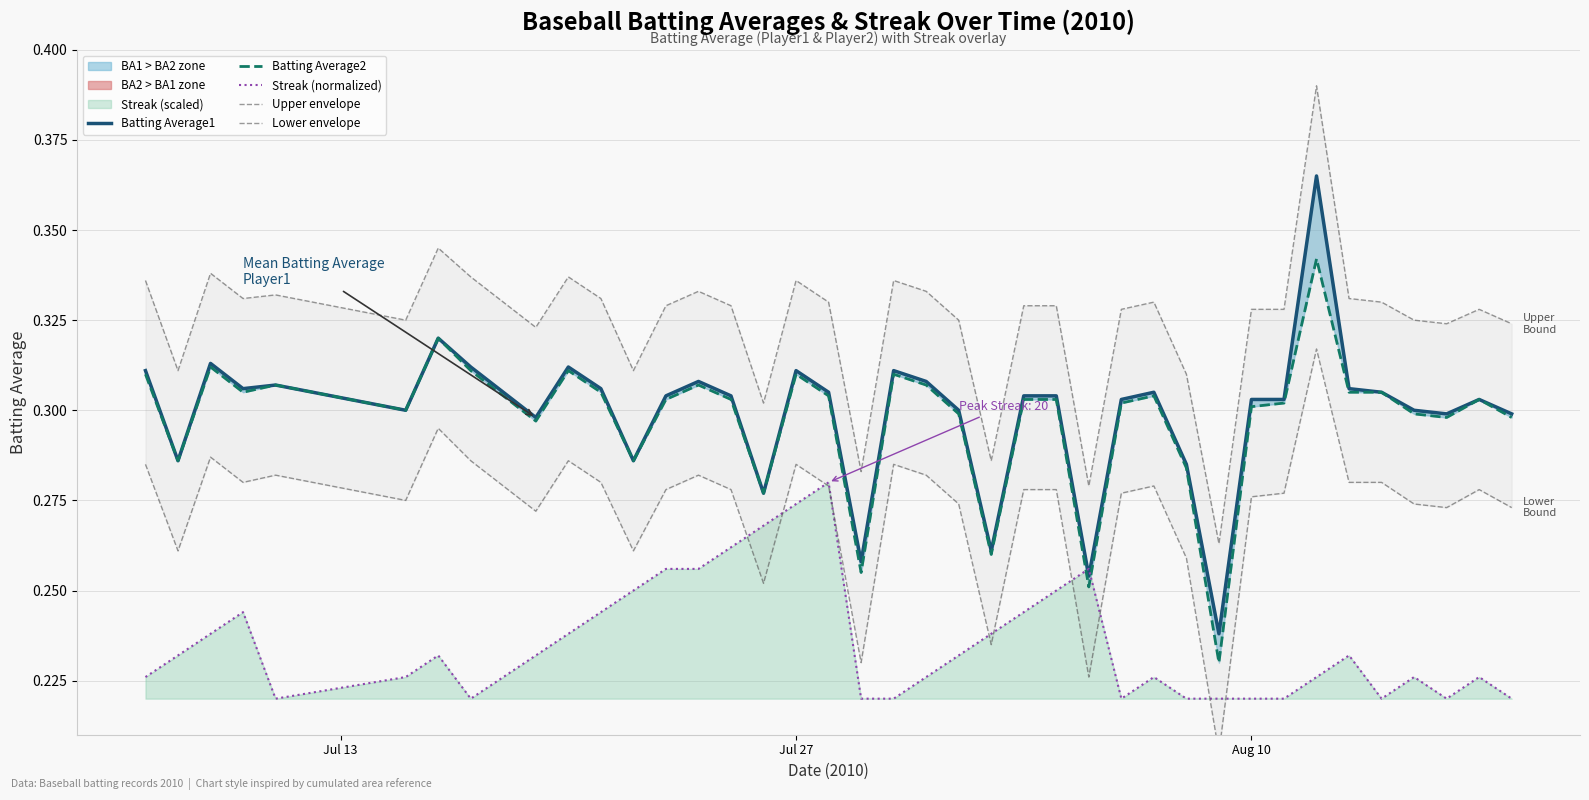

True or false: Lower envelope and Batting Average1 cross at least once.

False